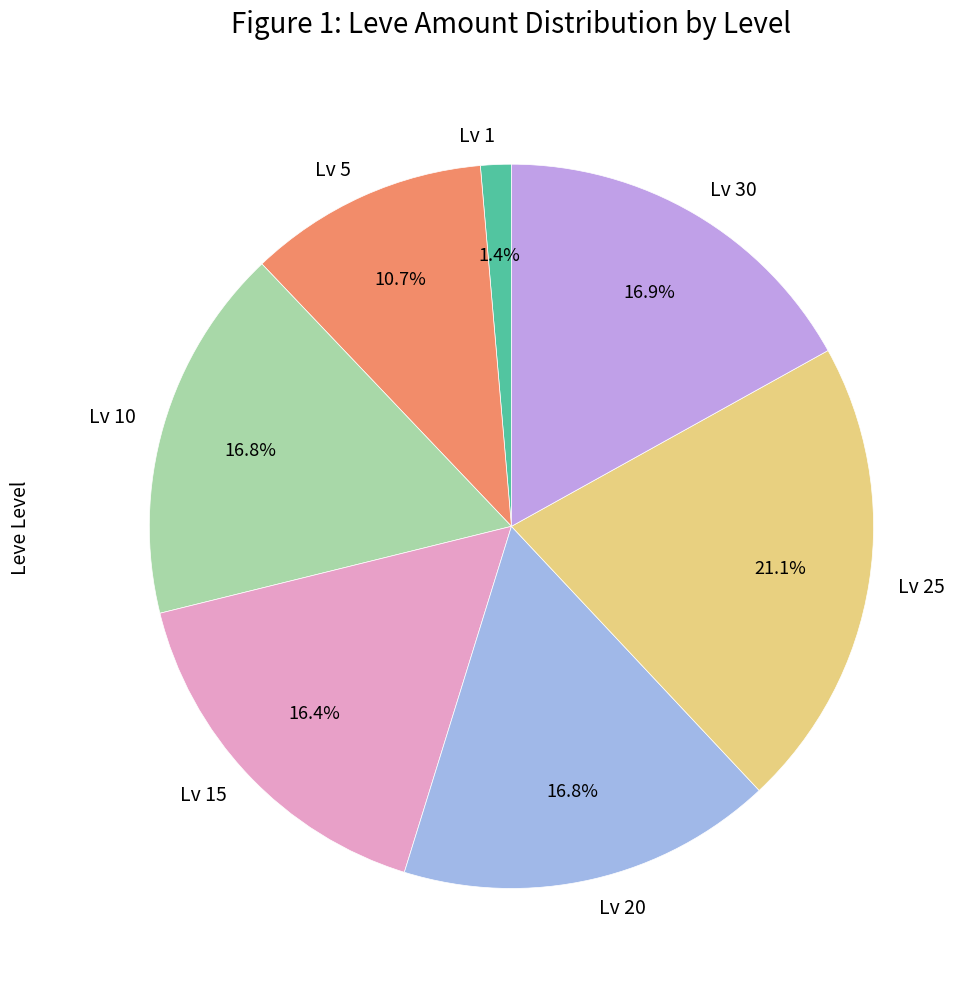

Is there a majority slice in this chart?

No